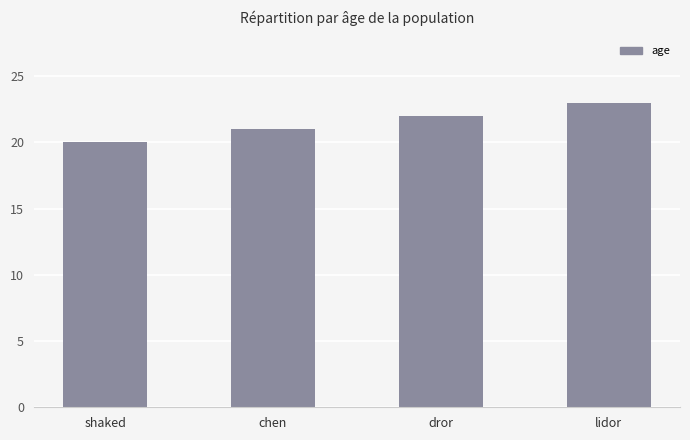

Is it true that the value at lidor is 34?

False